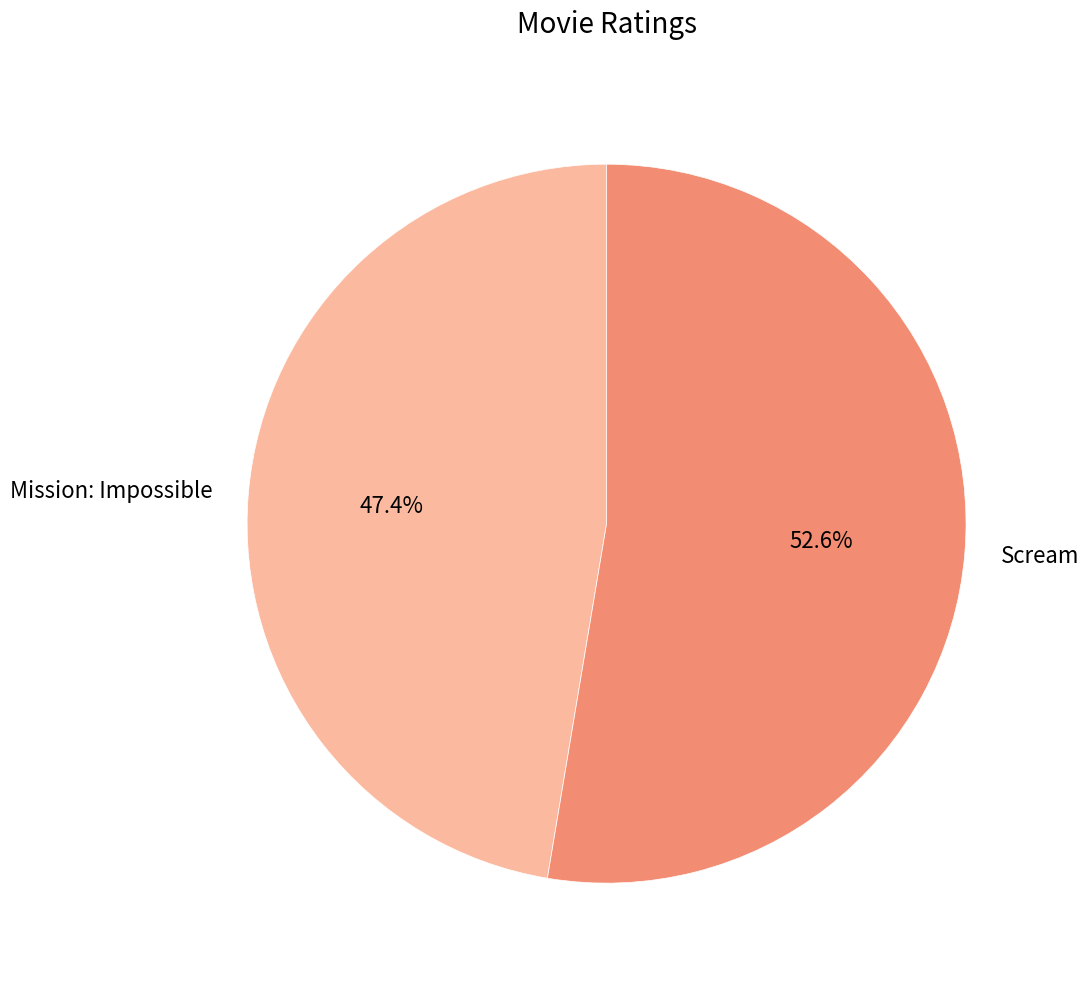

Is the sum of Mission: Impossible and Scream greater than half?

Yes